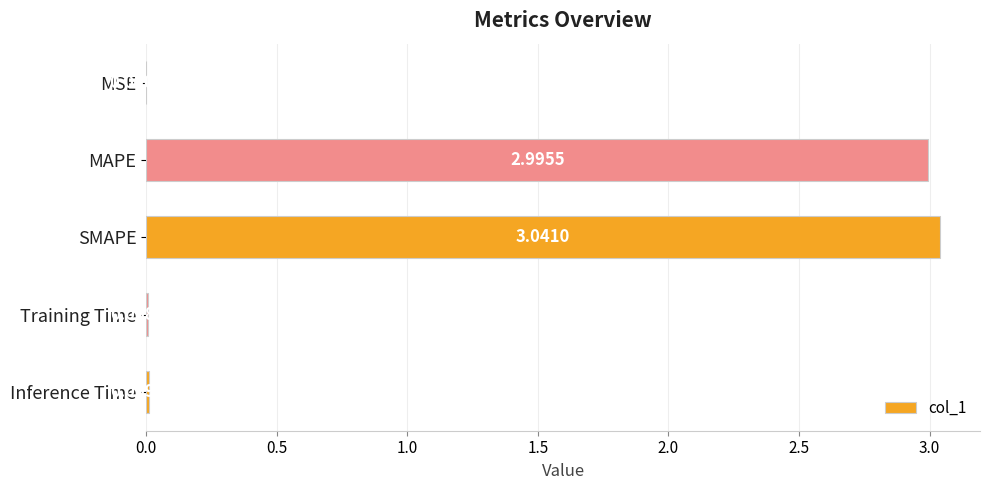

Which label corresponds to the largest value in the chart?

SMAPE